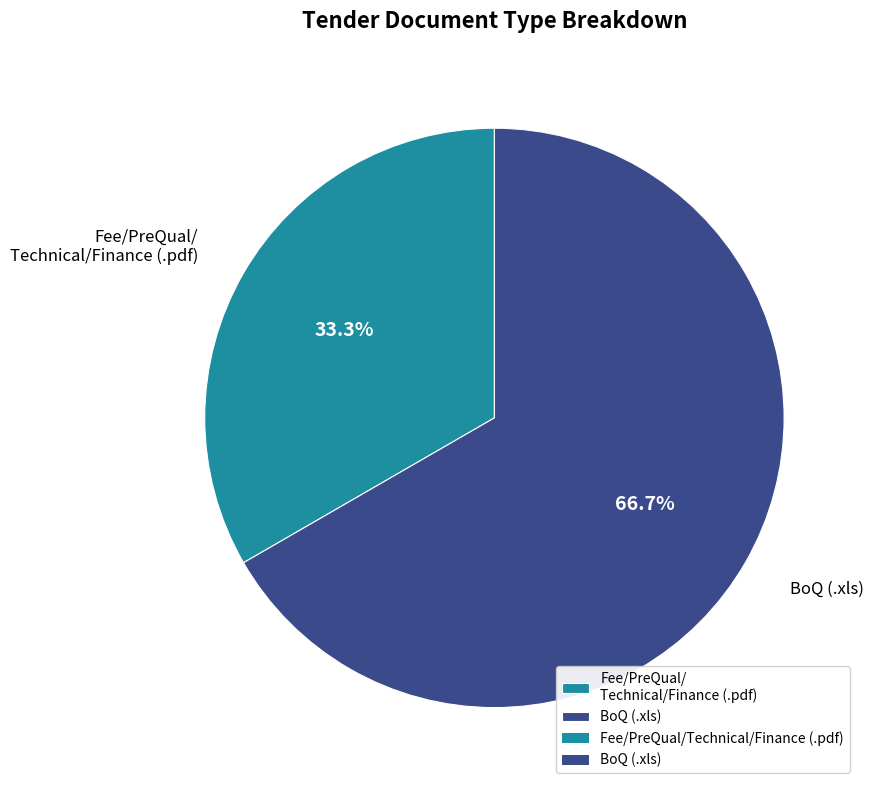

Rank the categories by value from highest to lowest.

BoQ (.xls), Fee/PreQual/ Technical/Finance (.pdf)